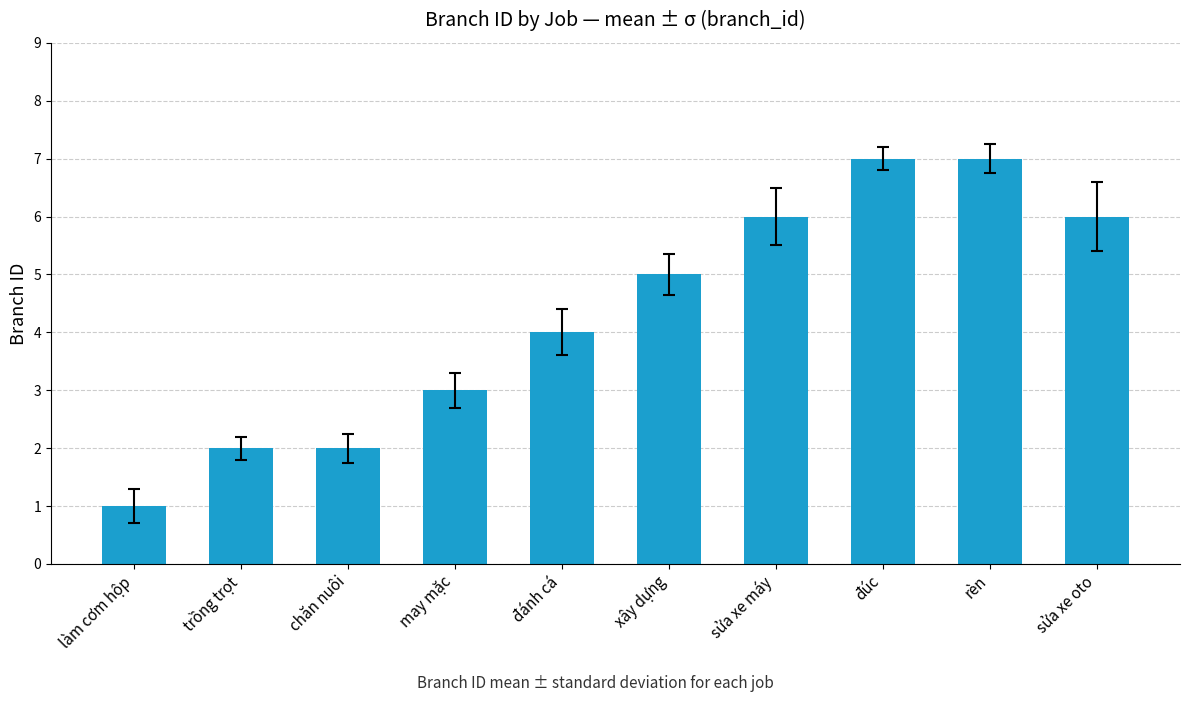

What is the label of the 10th bar from the right?

làm cơm hộp